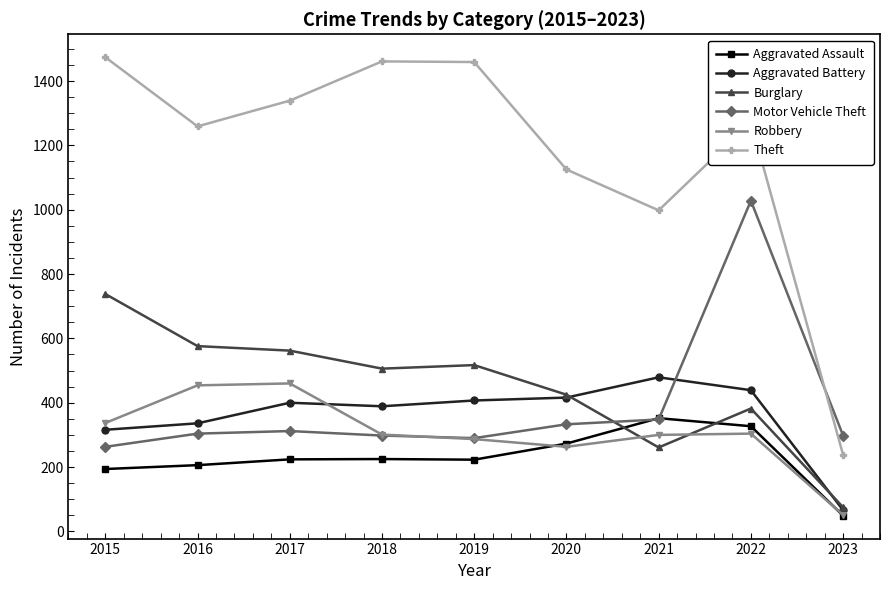

Which category has the lowest value across all series?

2023